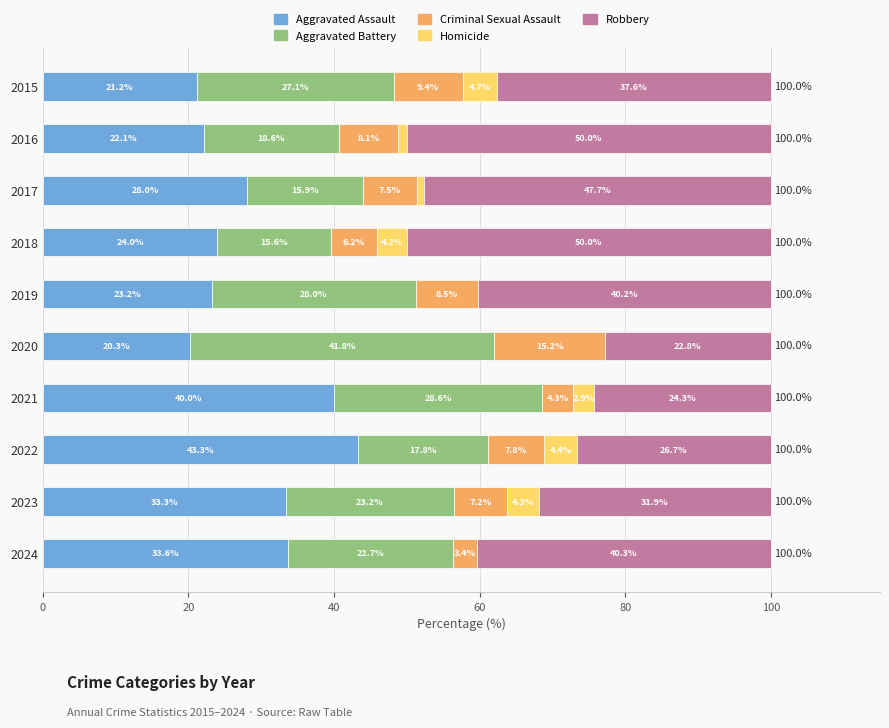

Where is Aggravated Assault nearest to the value 31?

2023